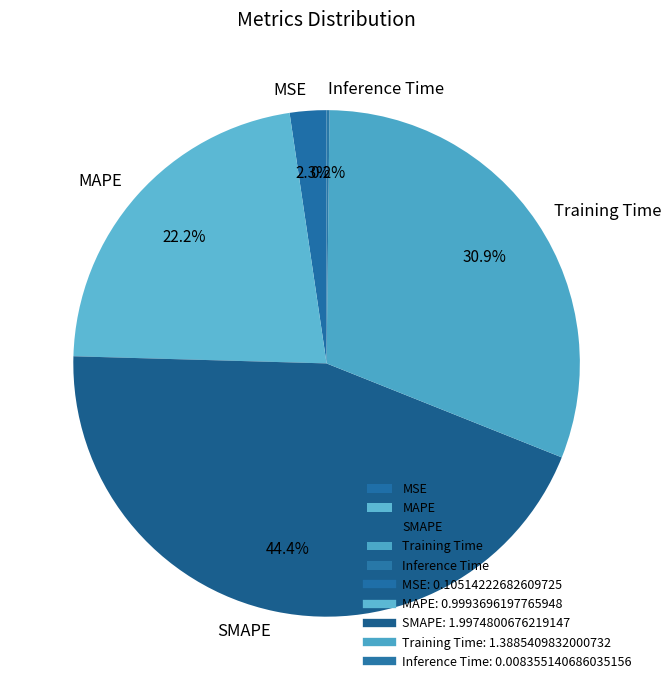

To the nearest percent, what portion does SMAPE represent?

44%